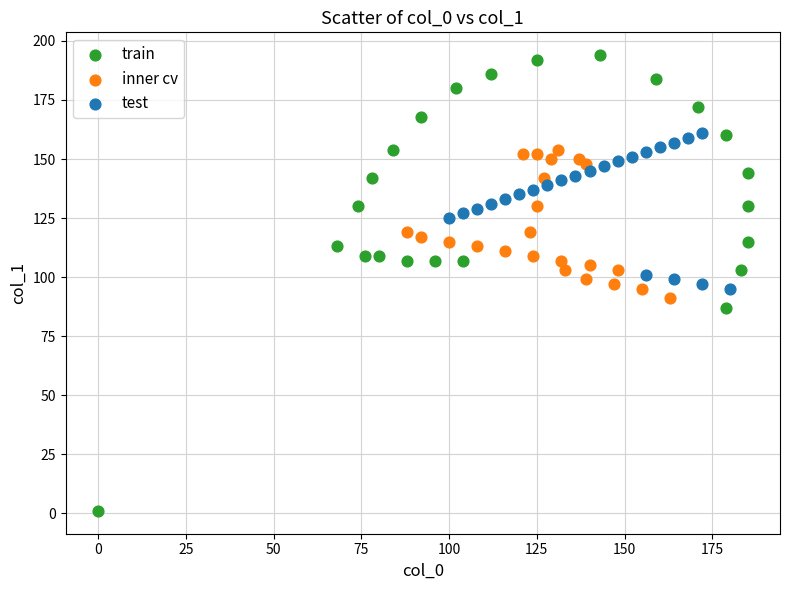

Which series has the widest spread of Y values?

train